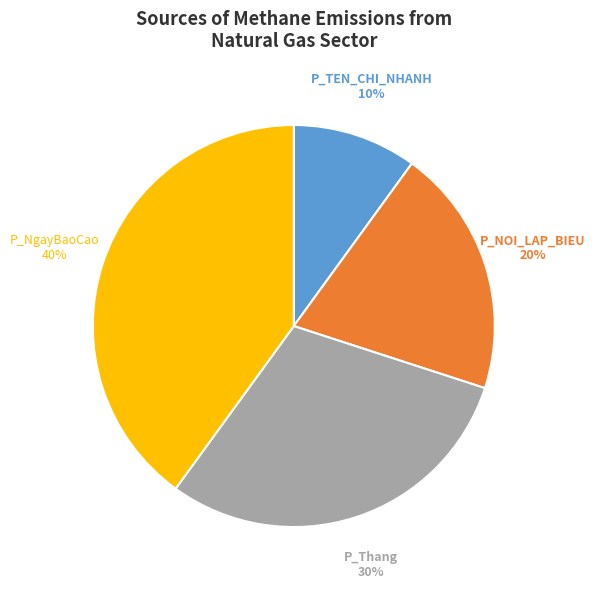

To the nearest percent, what is the combined percentage of P_NOI_LAP_BIEU and P_TEN_CHI_NHANH?

30%